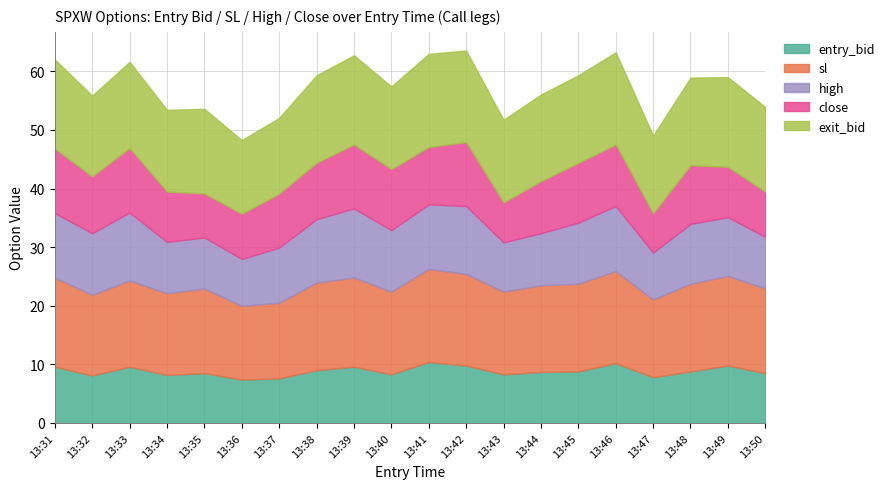

Is it true that close equals 7.5 at 13:35?

True